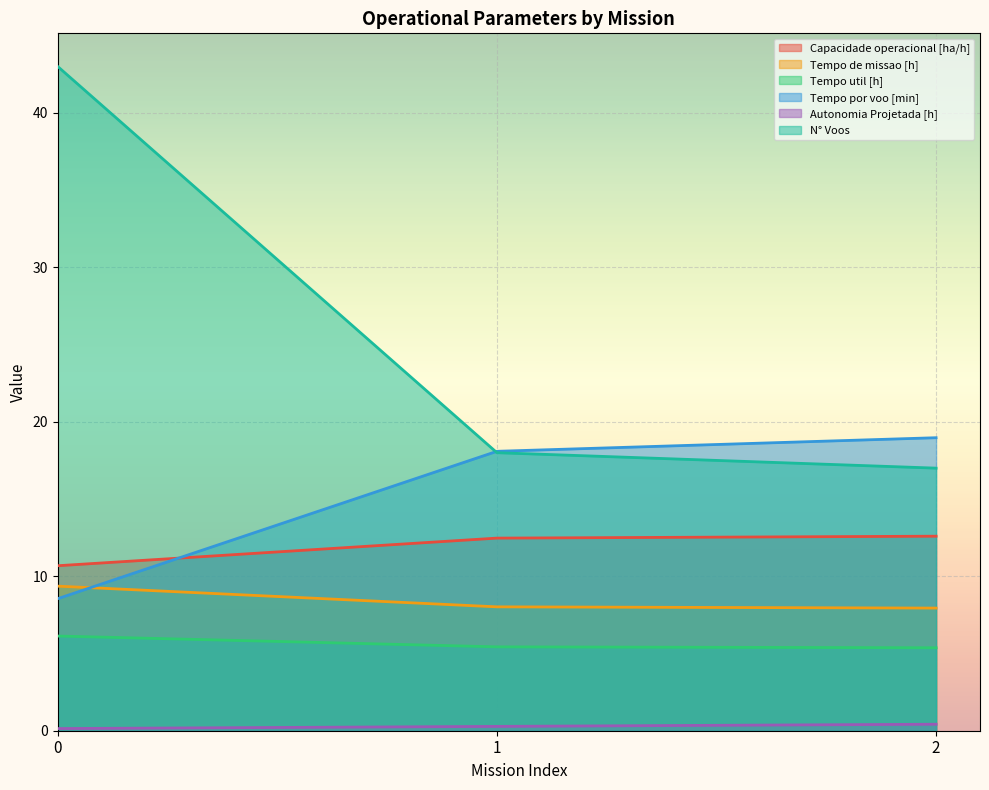

What is the maximum value for Tempo util [h]?

6.1